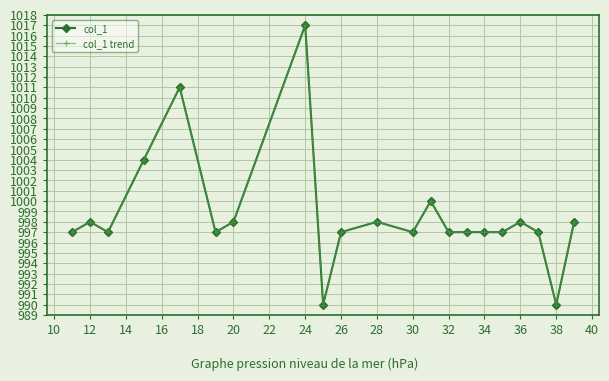

Is this an area chart (filled region under the line)?

No